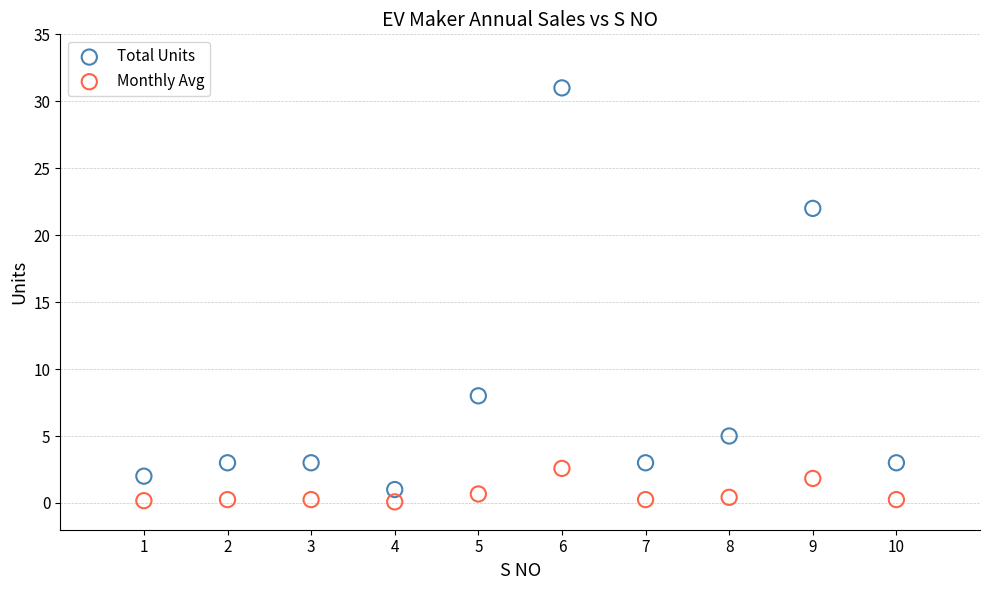

What are all the series names shown in the legend?

Total Units, Monthly Avg